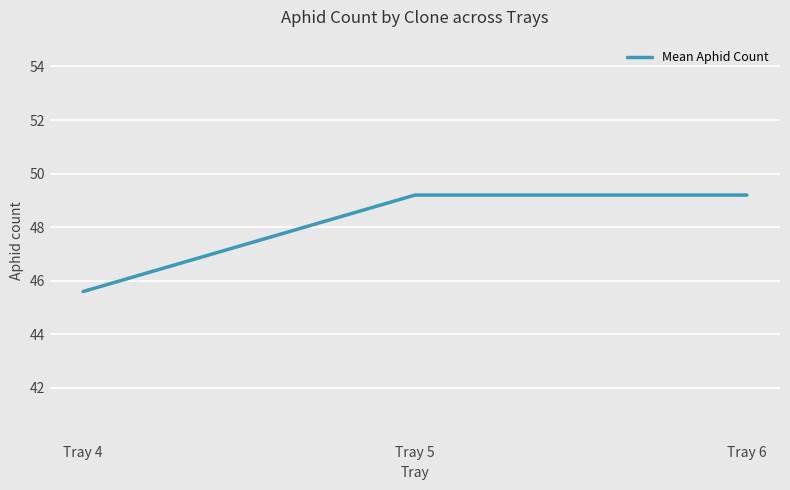

What is the maximum value shown in the chart?

49.2